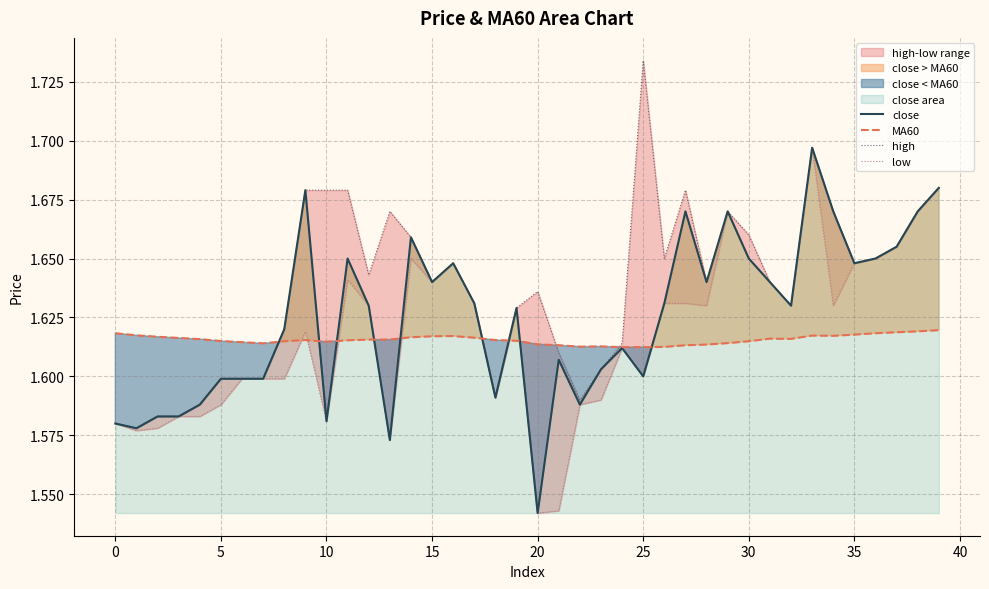

True or false: low has a value of 1.7 at 29.

True